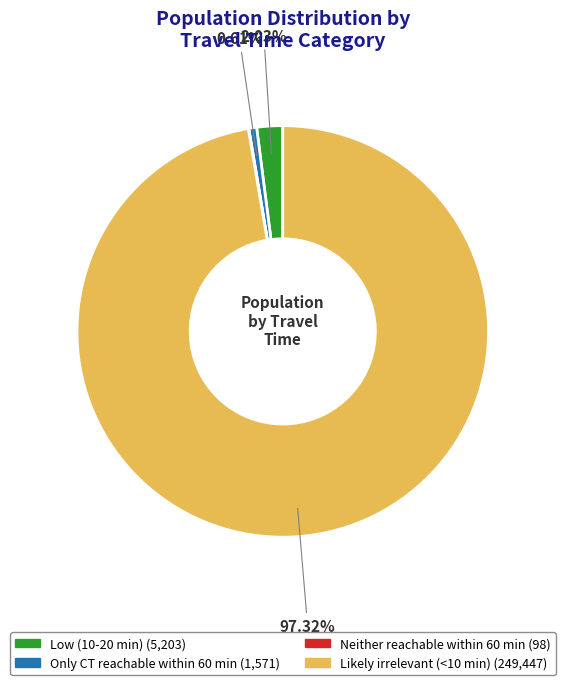

Approximately how many times larger is the value at Low (10-20 min) compared to Only CT reachable within 60 min?

3.3